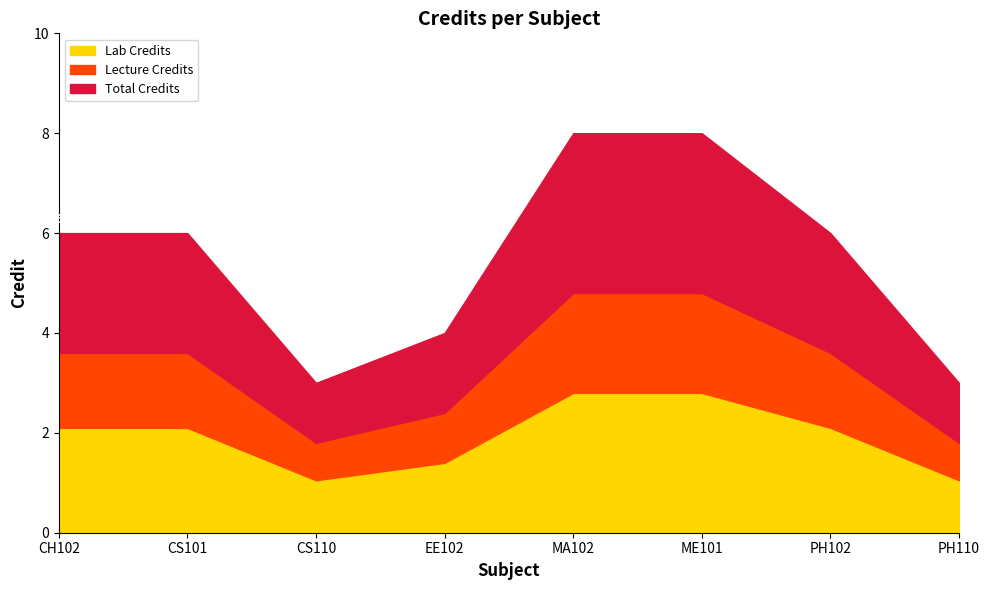

At which label is the value closest to 5?

CH102